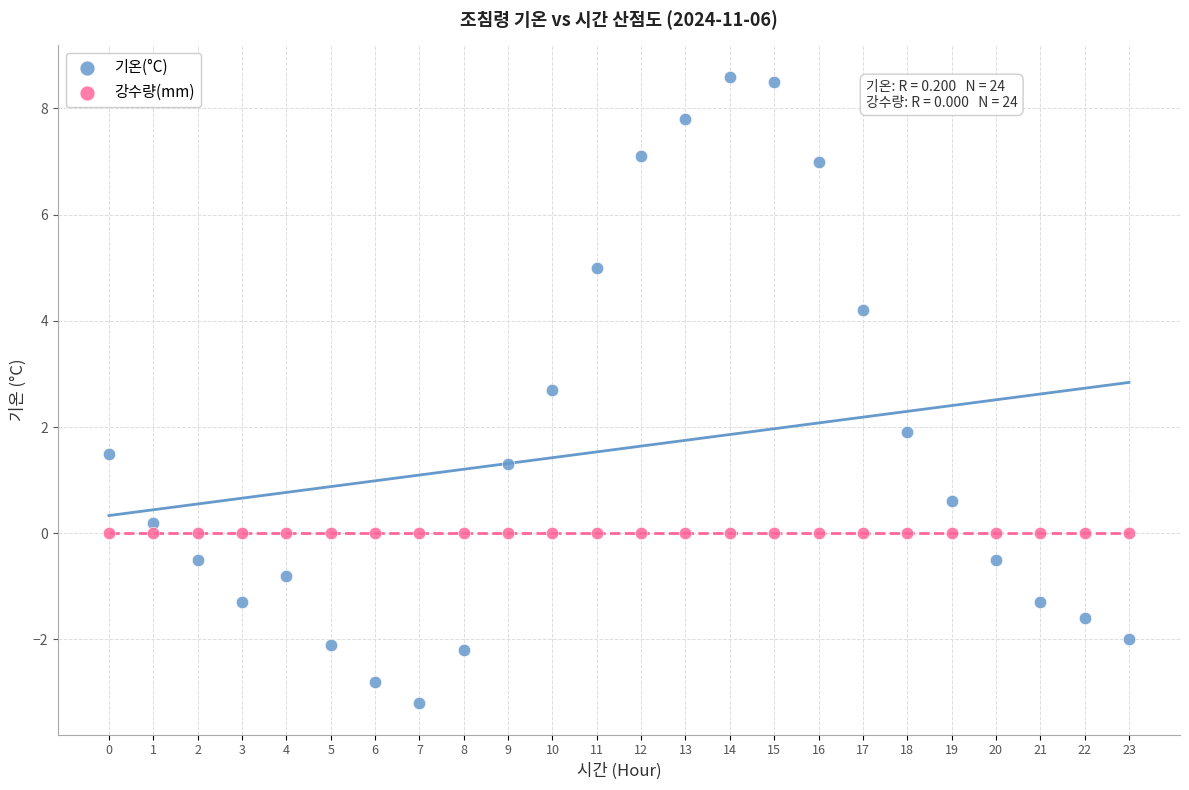

What are all the series names shown in the legend?

기온(°C), 강수량(mm)